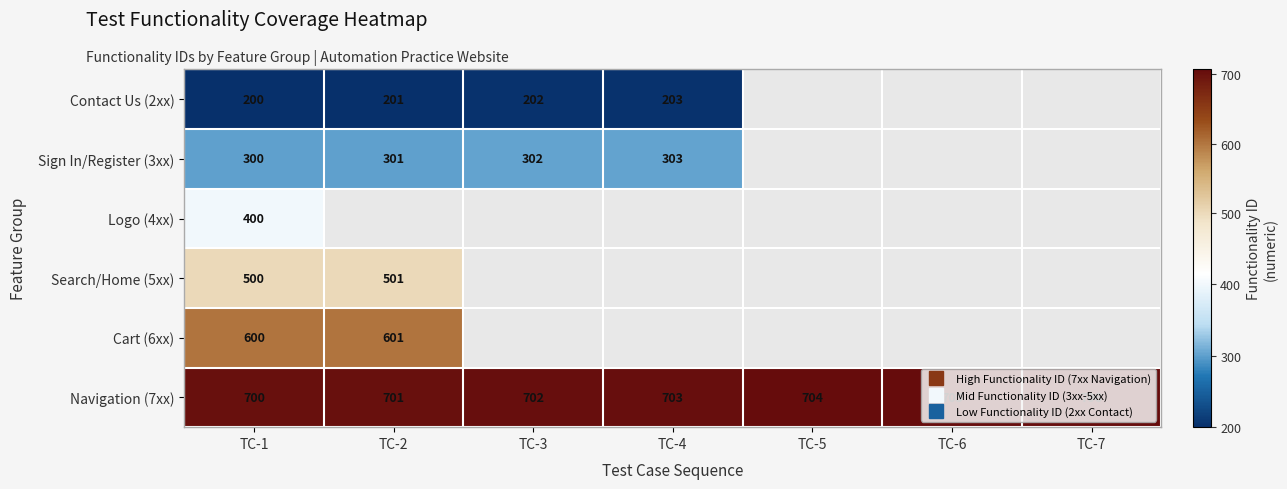

Which category has the lowest value in the Navigation (7xx) series?

TC-1